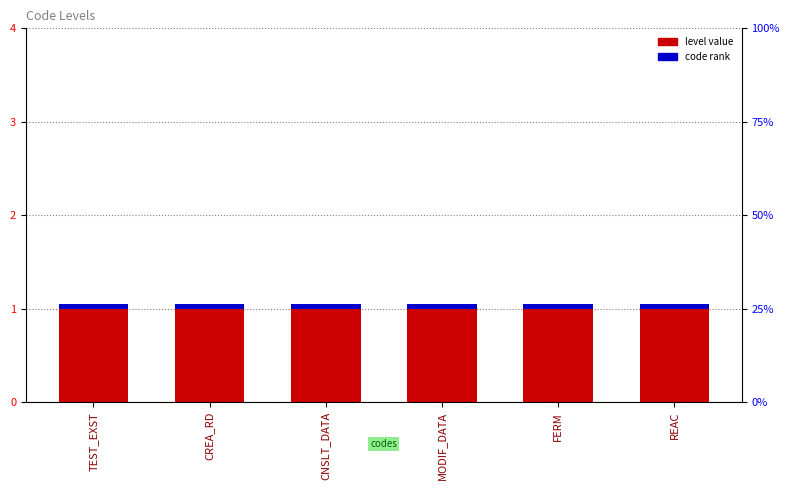

What is the label of the 6th bar from the right?

TEST_EXST